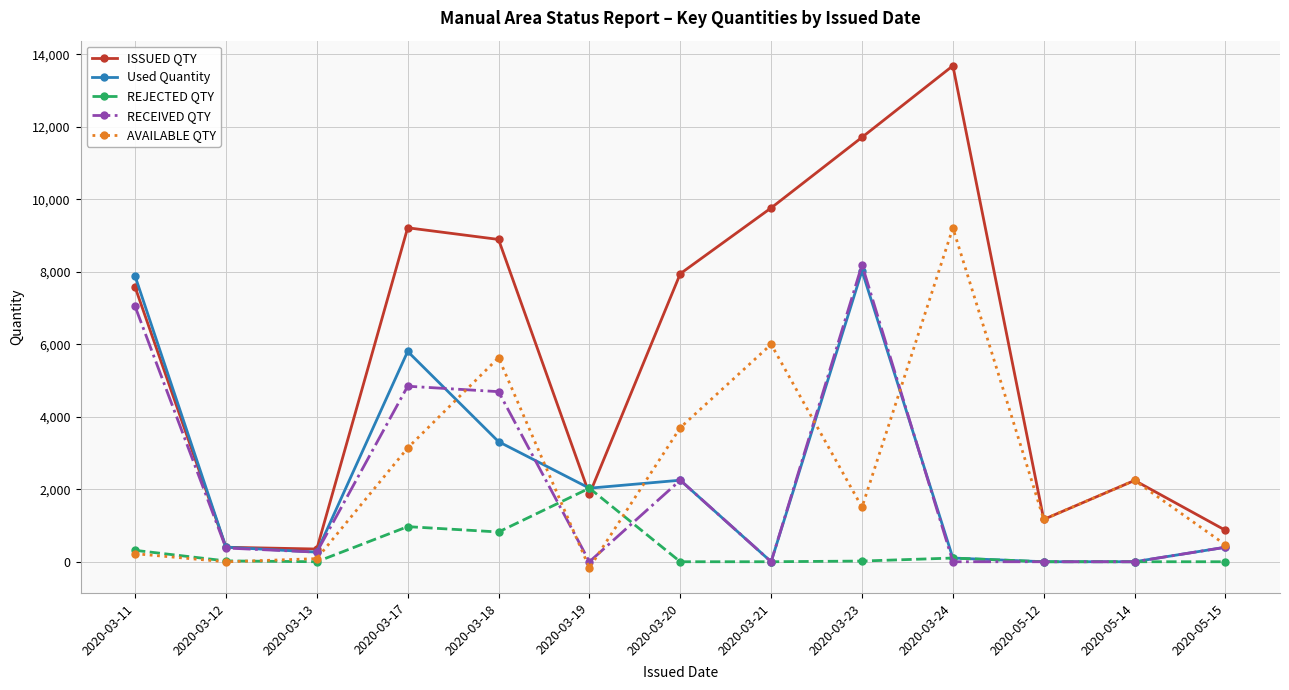

At which category does Used Quantity reach its first local peak?

2020-03-17